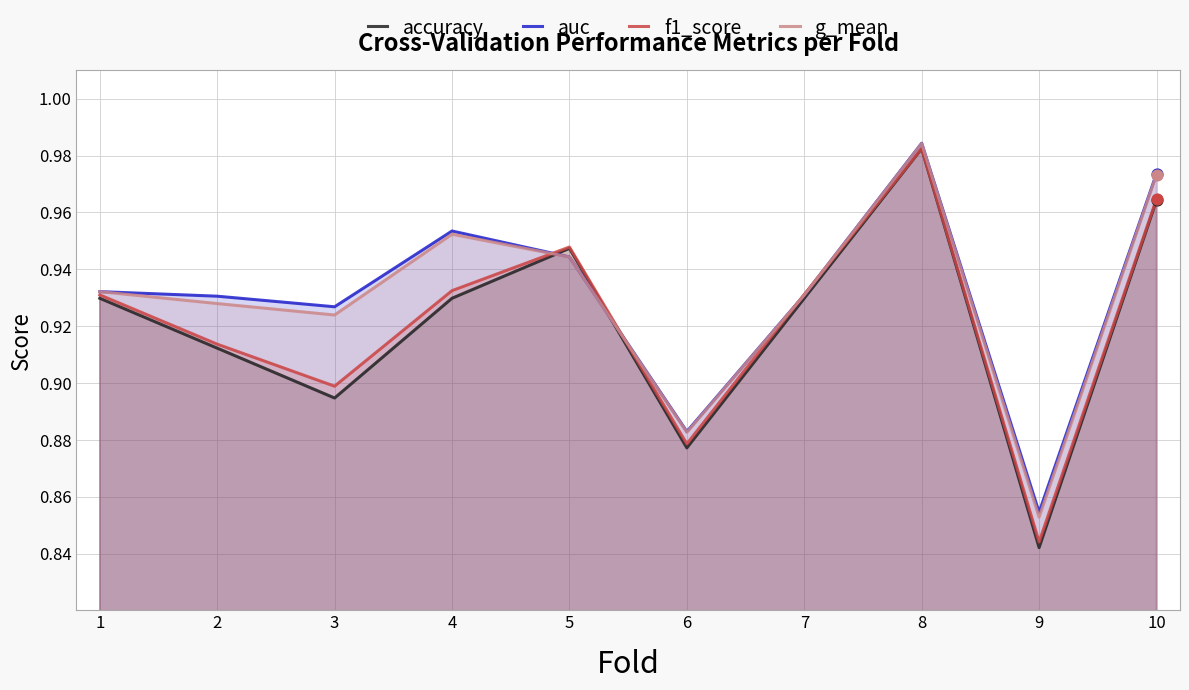

Is the value of auc at 5 greater than the value of g_mean at 8?

No